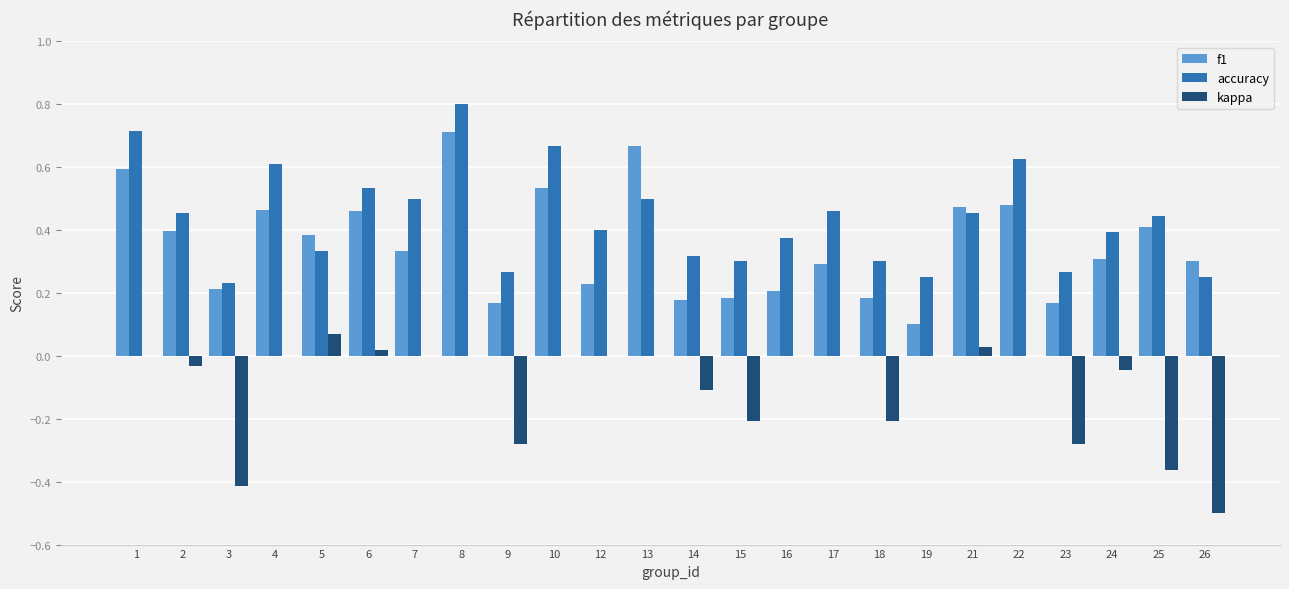

What is the sum of all f1 values?

8.4